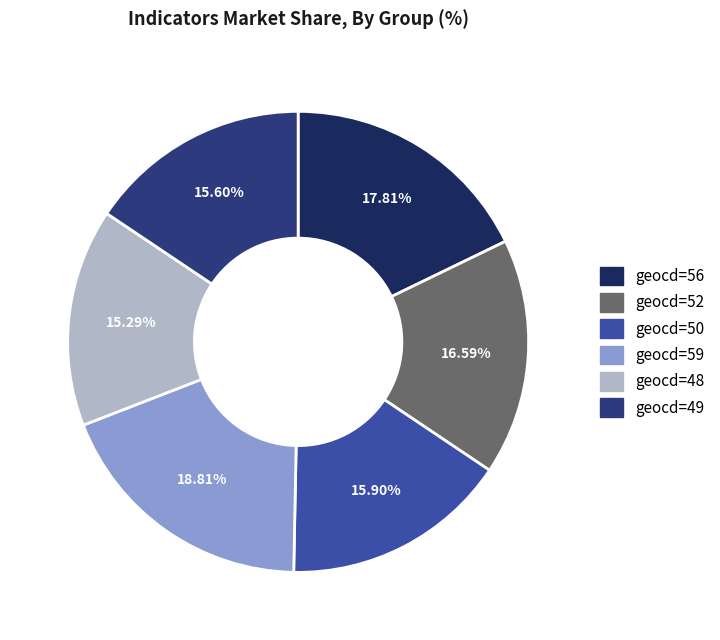

Does any single category account for the majority?

No